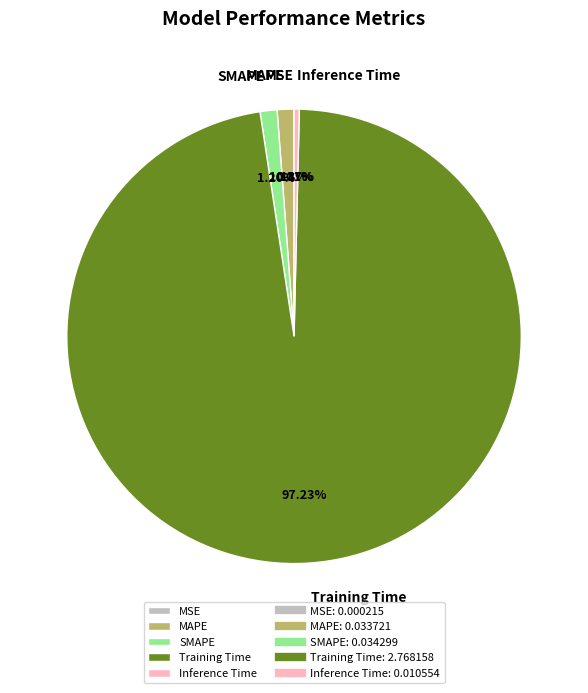

Does Inference Time account for over 50% of the chart?

No